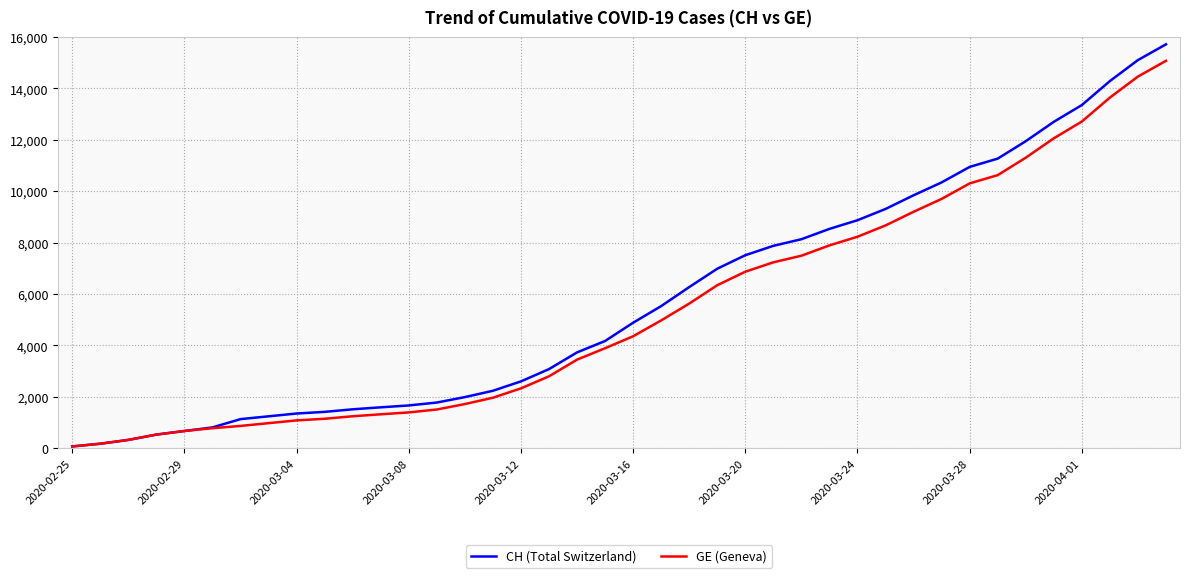

What is the maximum value for CH (Total Switzerland)?

15719